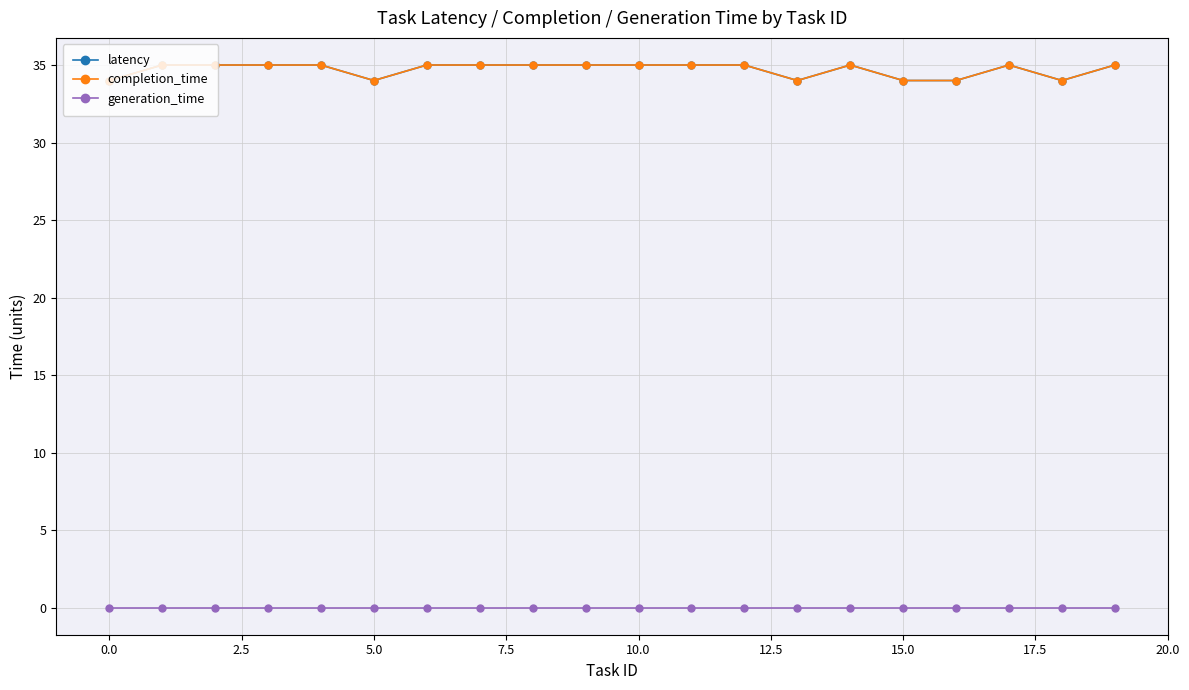

True or false: generation_time and latency cross at least once.

False